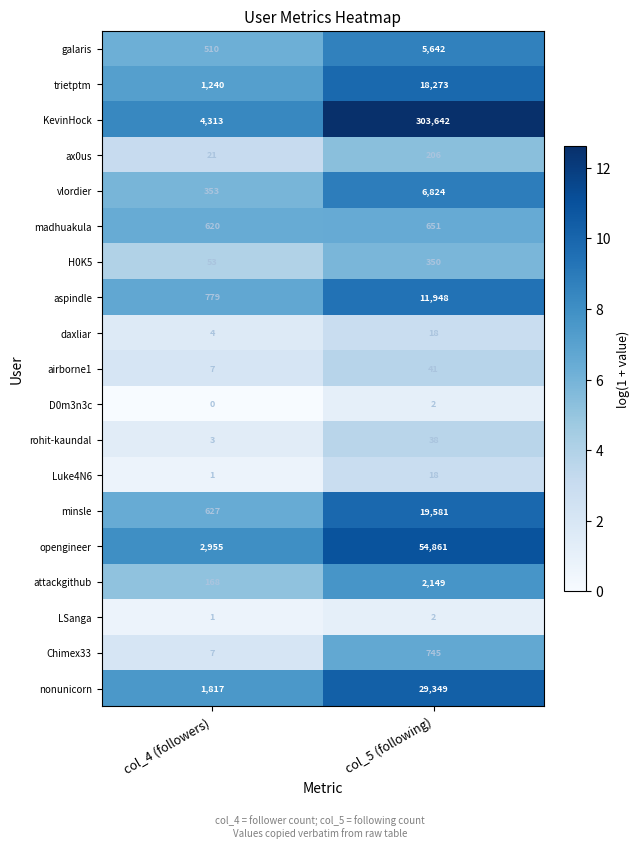

At which category does the chart reach its peak across all series?

col_5 (following)